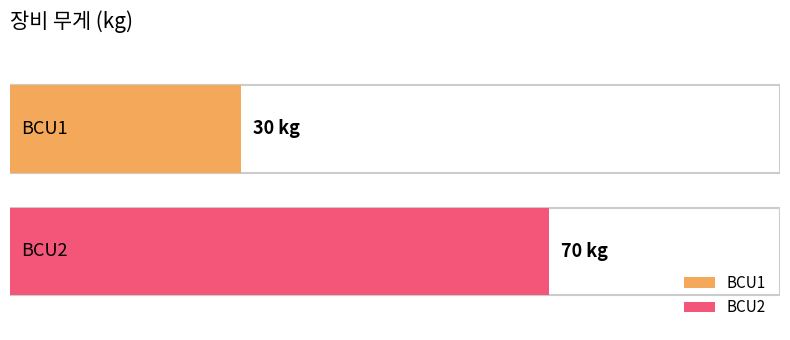

What is the difference between the maximum and minimum values?

40